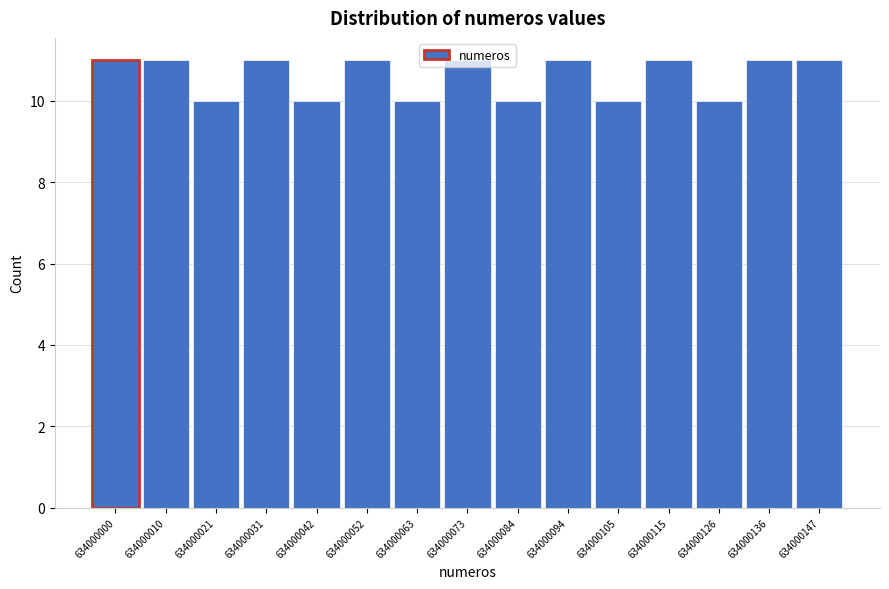

The chart shows a value of 4 at 634000063. True or false?

False